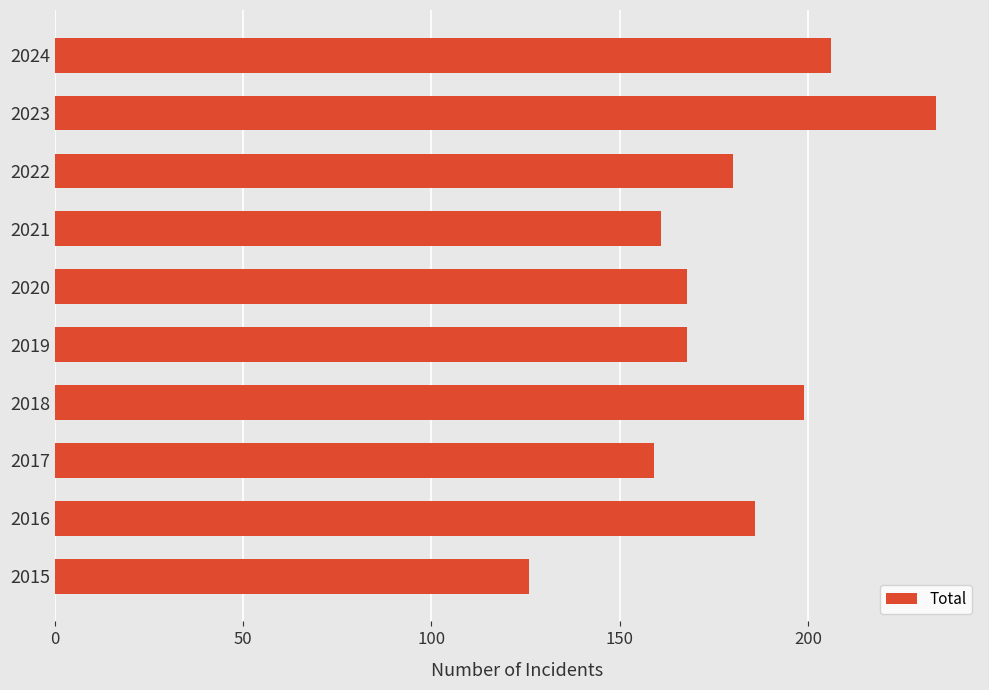

Which has a higher value, 2021 or 2018?

2018